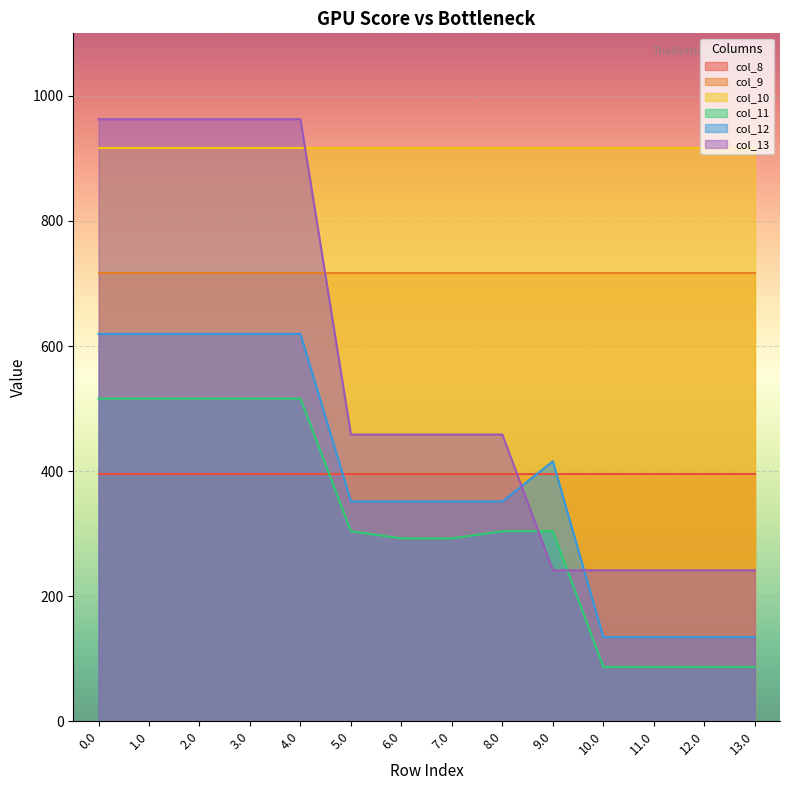

True or false: col_11 has a value of 23.2 at 11.0.

False